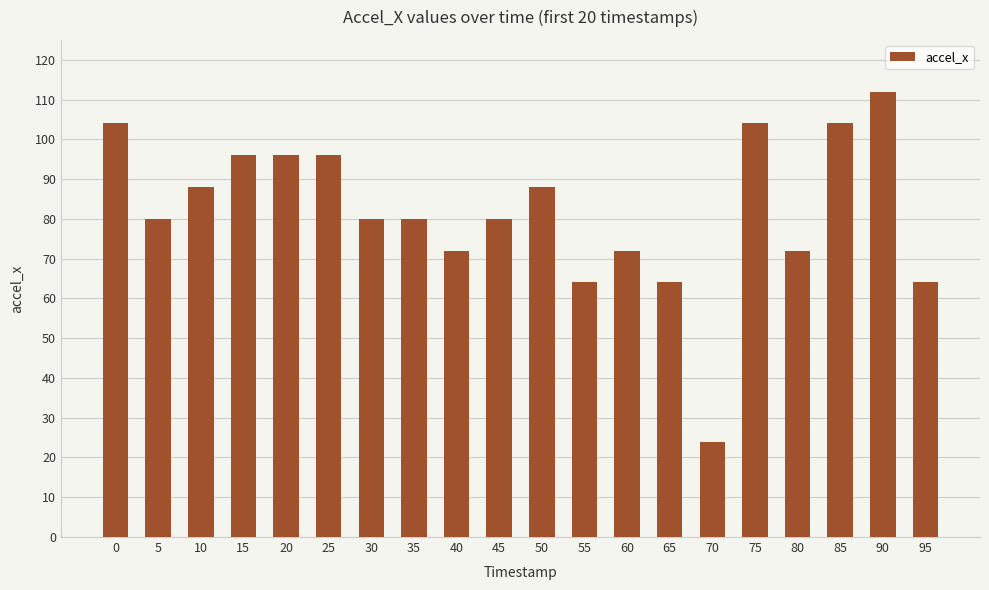

What is the average value?

82